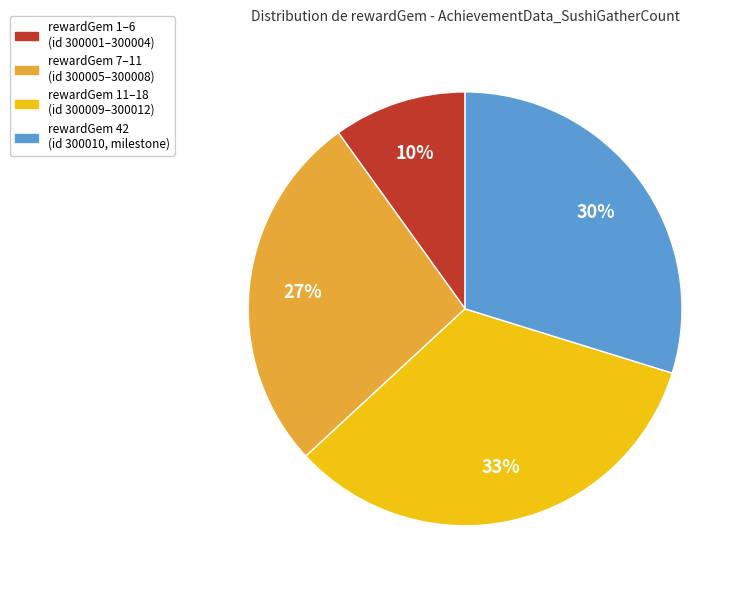

Is rewardGem 42 (id 300010, milestone) the majority of the pie?

No